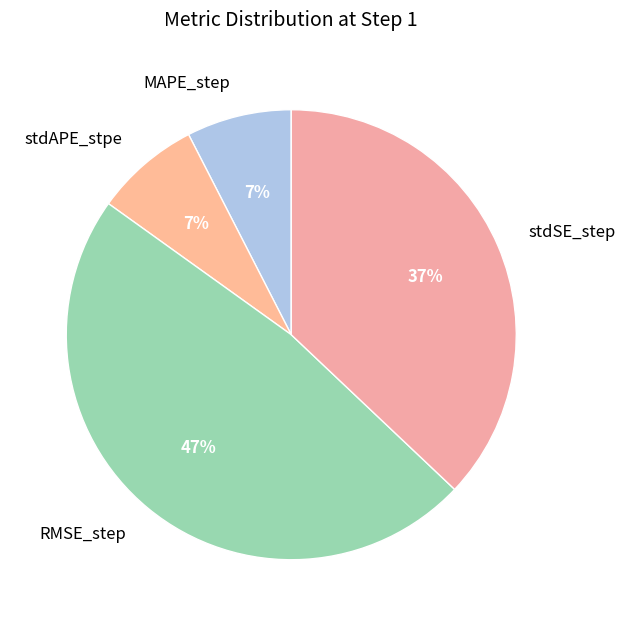

Rank the categories by value from highest to lowest.

RMSE_step, stdSE_step, stdAPE_stpe, MAPE_step